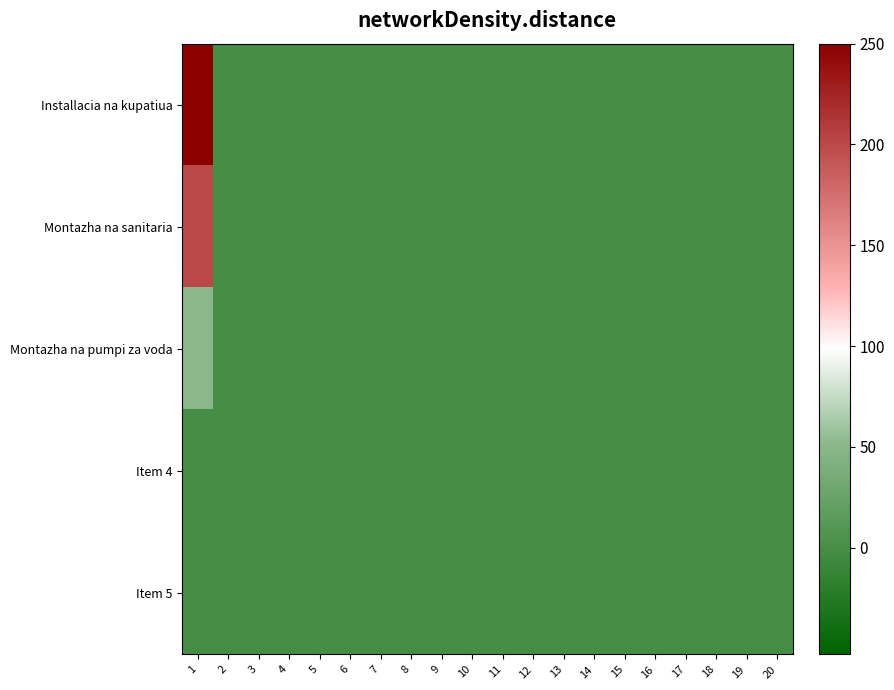

At which category is the sum across all series the highest?

1